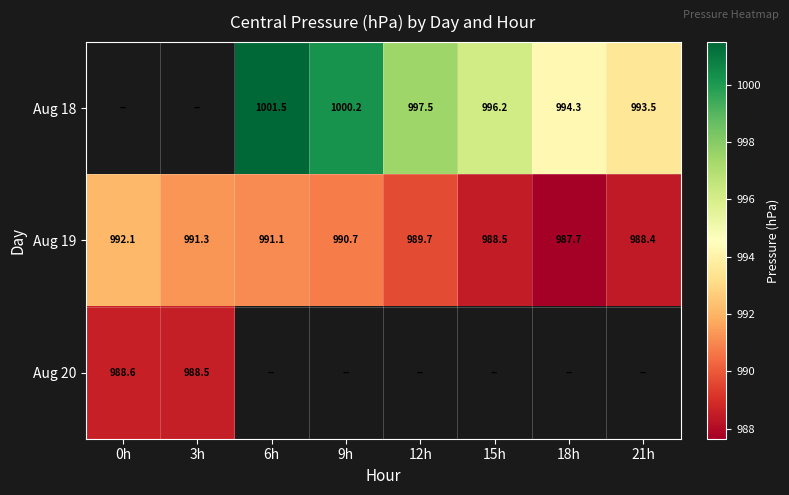

What is the minimum value for Aug 20?

988.5